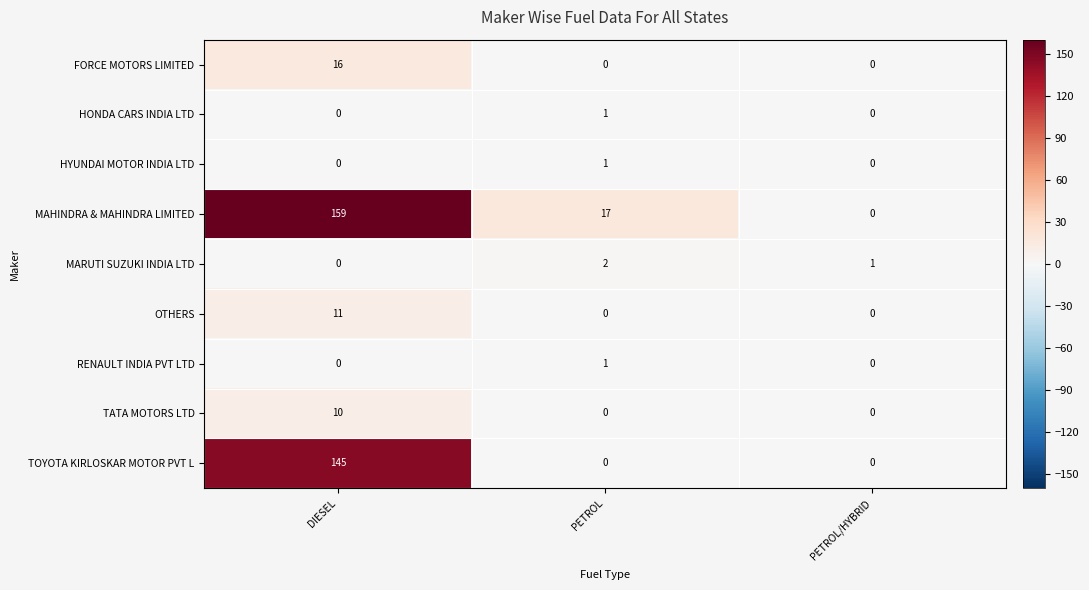

At how many categories does at least one series exceed 4?

2